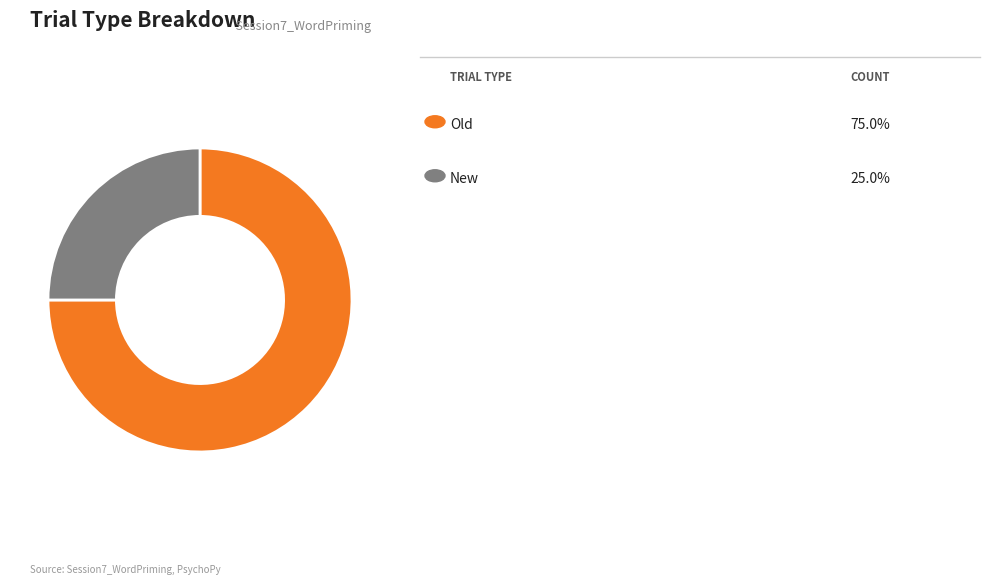

Is there any slice that represents more than half of the pie?

Yes